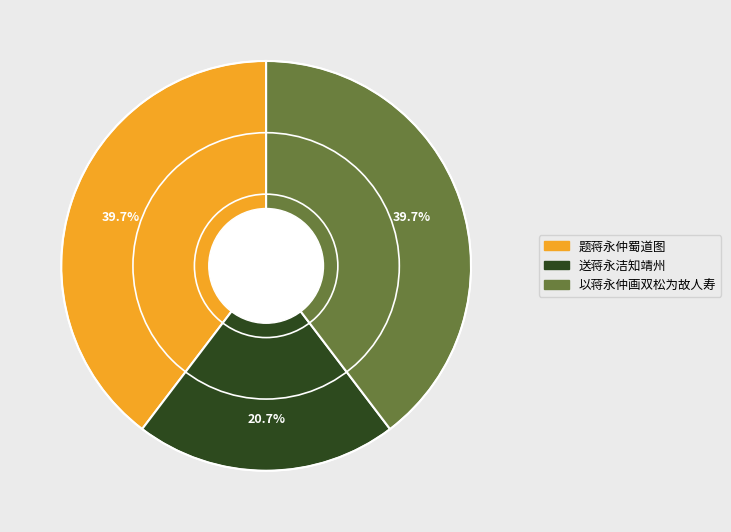

Which has a higher value, 送蒋永洁知靖州 or 以蒋永仲画双松为故人寿?

以蒋永仲画双松为故人寿